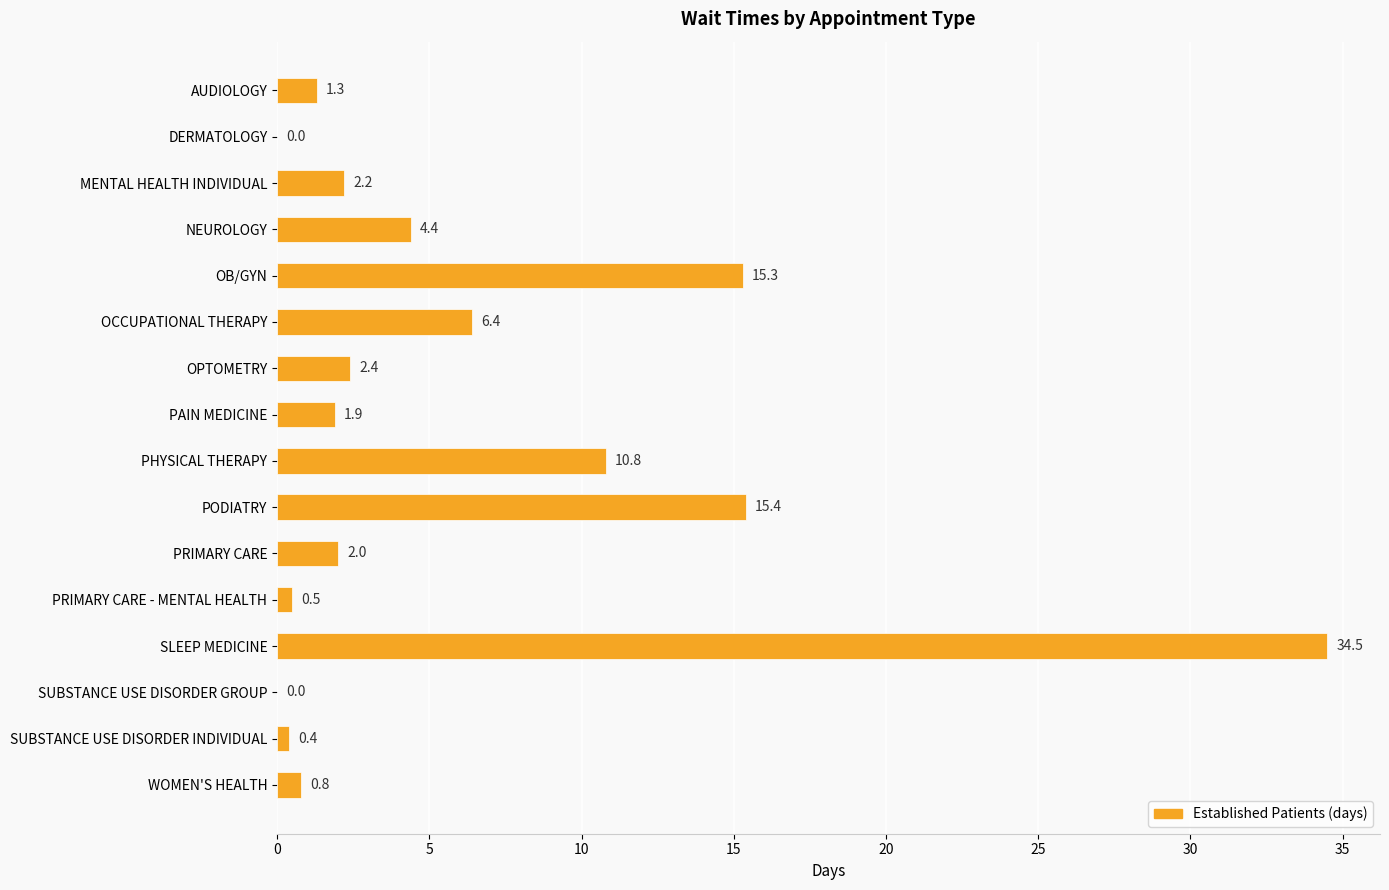

What is the approximate value at PRIMARY CARE - MENTAL HEALTH?

0.5